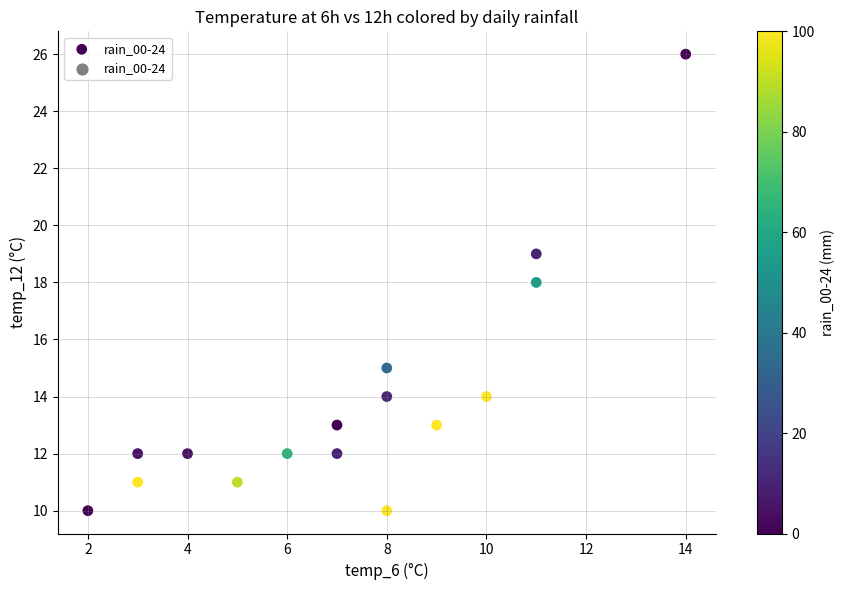

What is the range of X values (max minus min)?

12